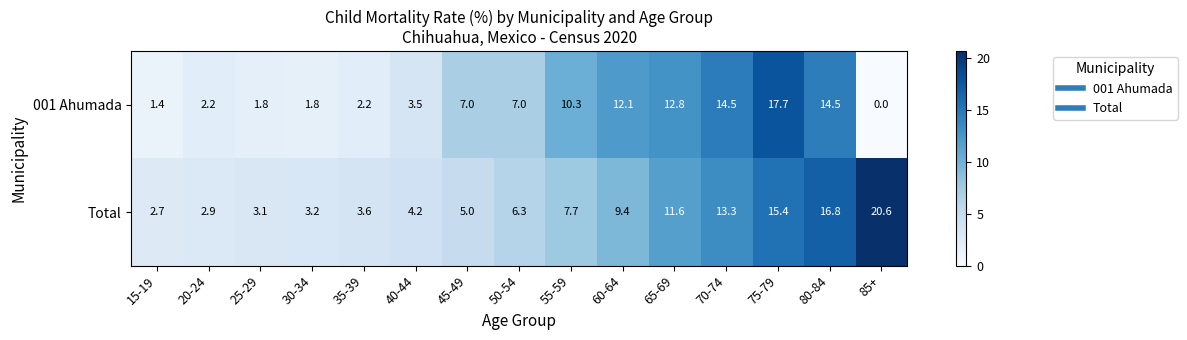

What value does the 001 Ahumada series have at 75-79?

17.7